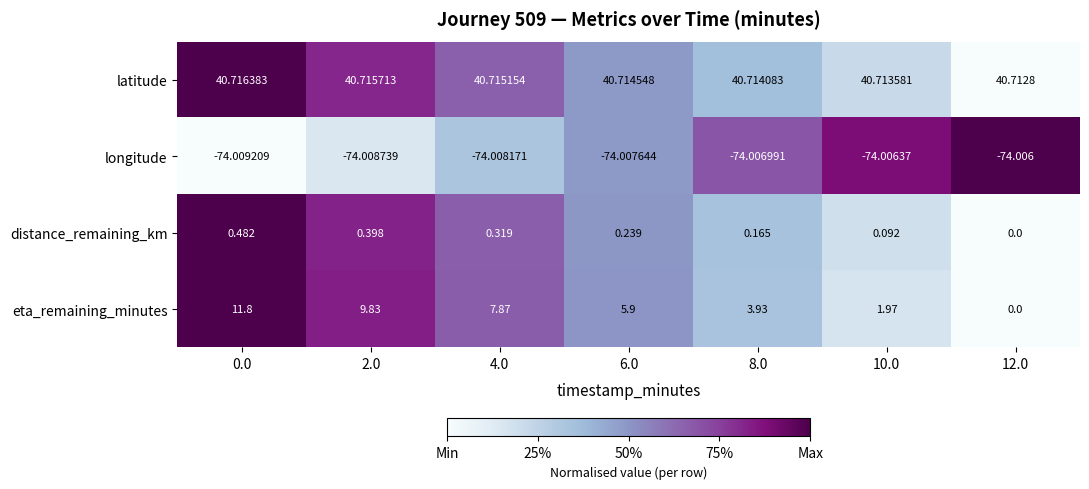

Is the value of eta_remaining_minutes at 8.0 greater than the value of longitude at 2.0?

Yes